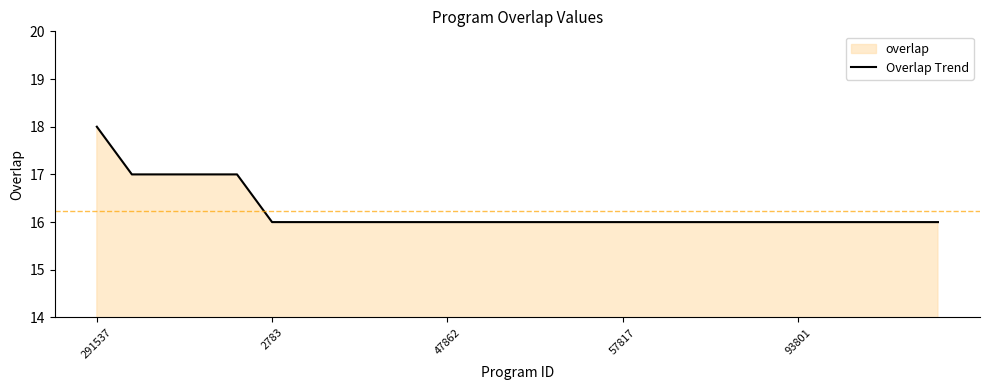

What is the smallest value displayed?

16